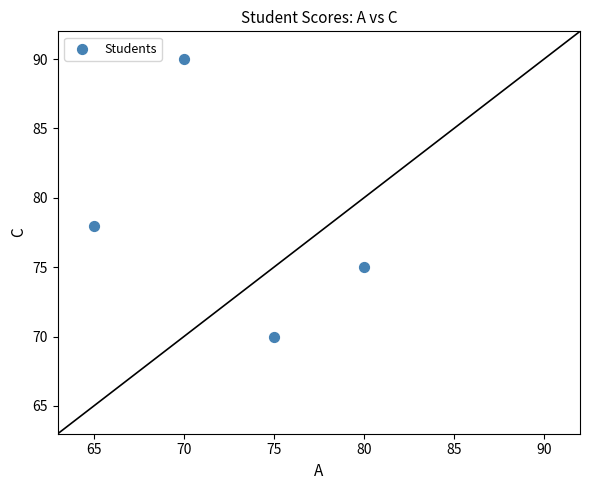

What is the average X value?

72